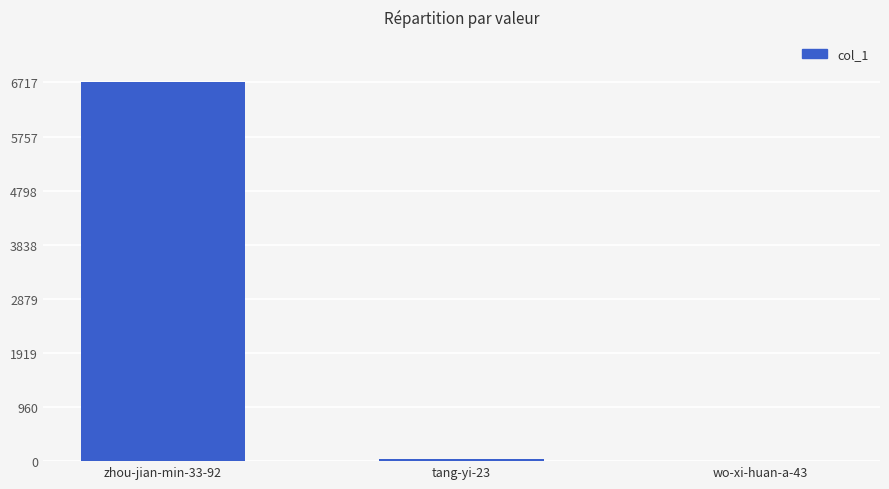

Are the bars horizontal?

No